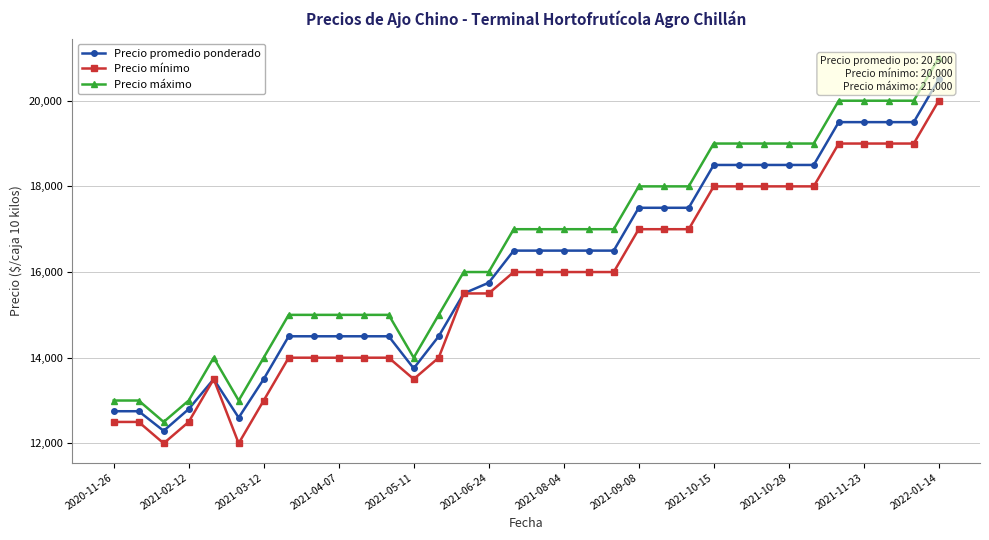

What is the smallest value displayed?

12000